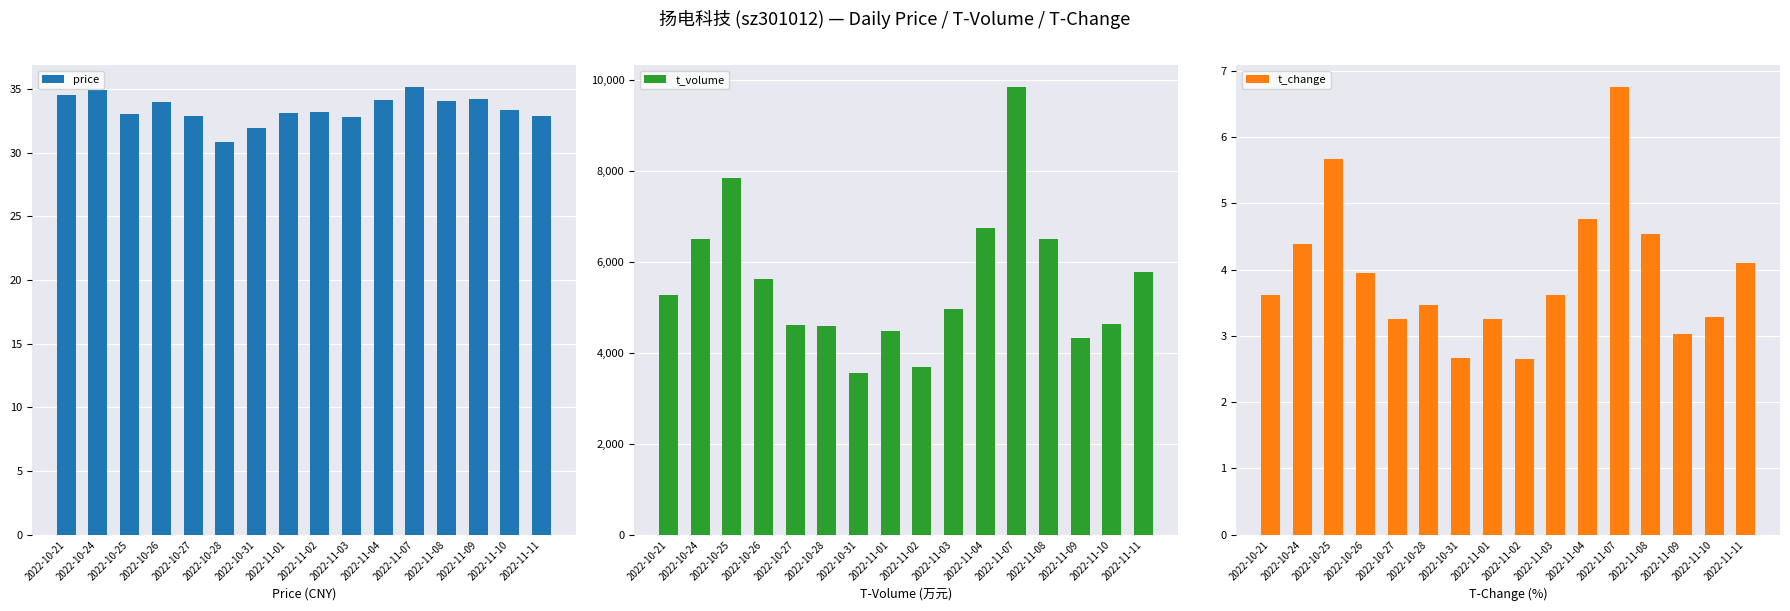

What is the value of the t_change bar at the 15th from the left?

3.3